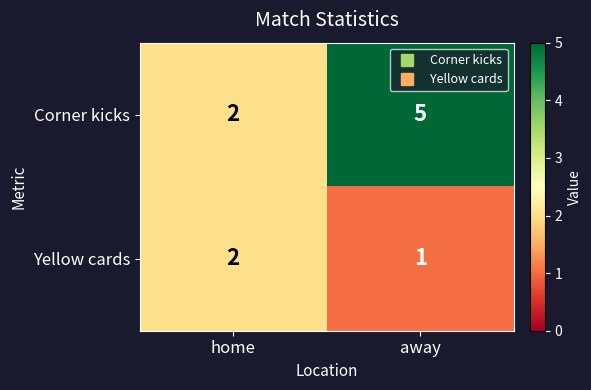

The value of Corner kicks at away is 8. True or false?

False